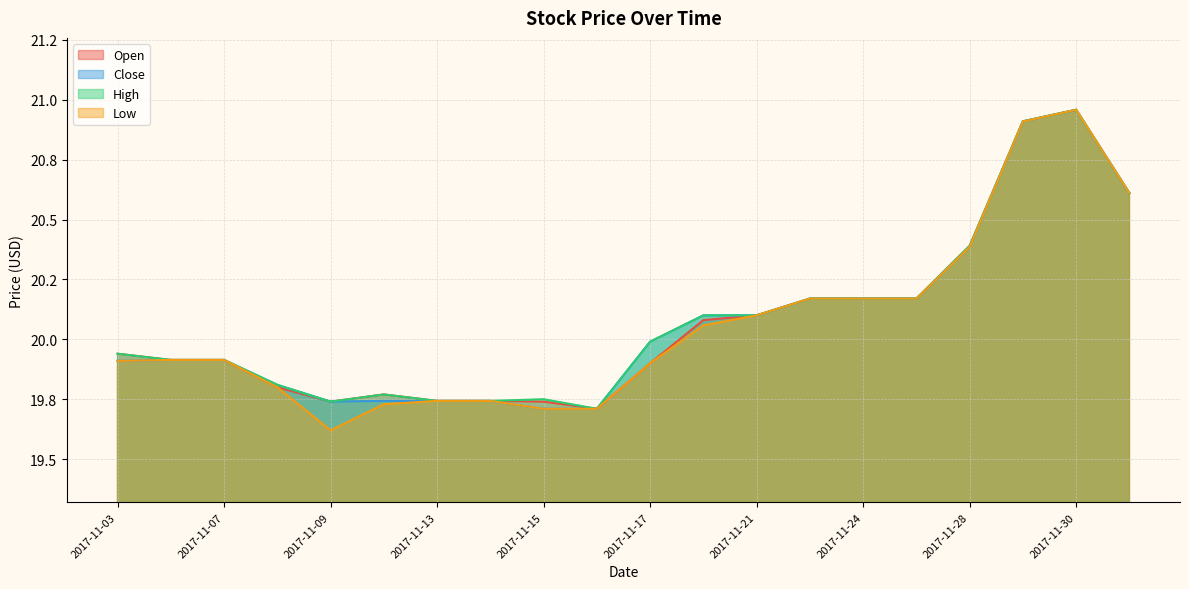

The Close series shows 19.7 at 2017-11-13. True or false?

True